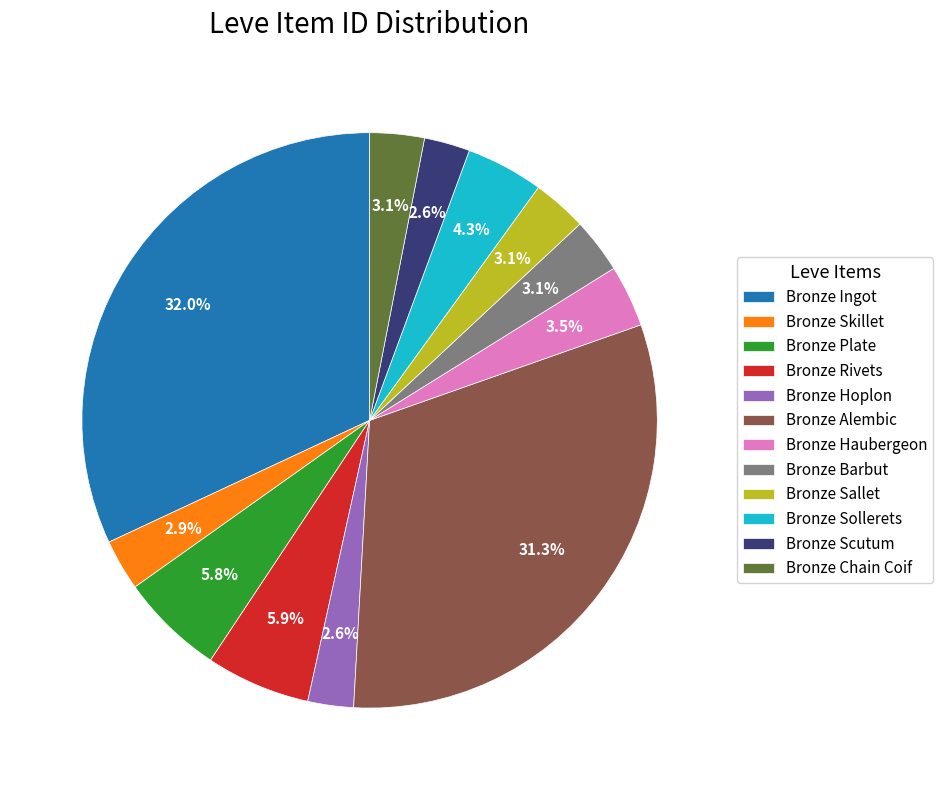

Count the number of slices in the pie.

12